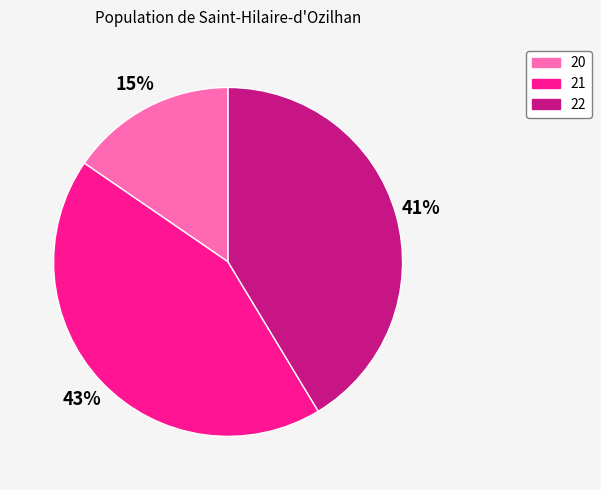

To the nearest percent, what percentage of the pie is 21?

43%